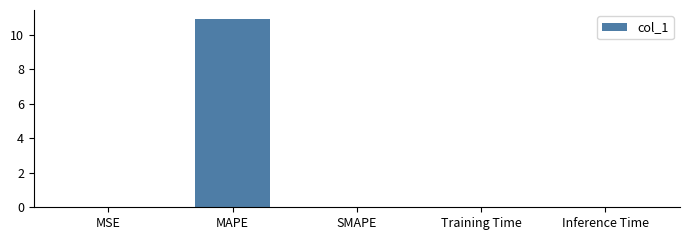

What is the sum of all values?

10.9